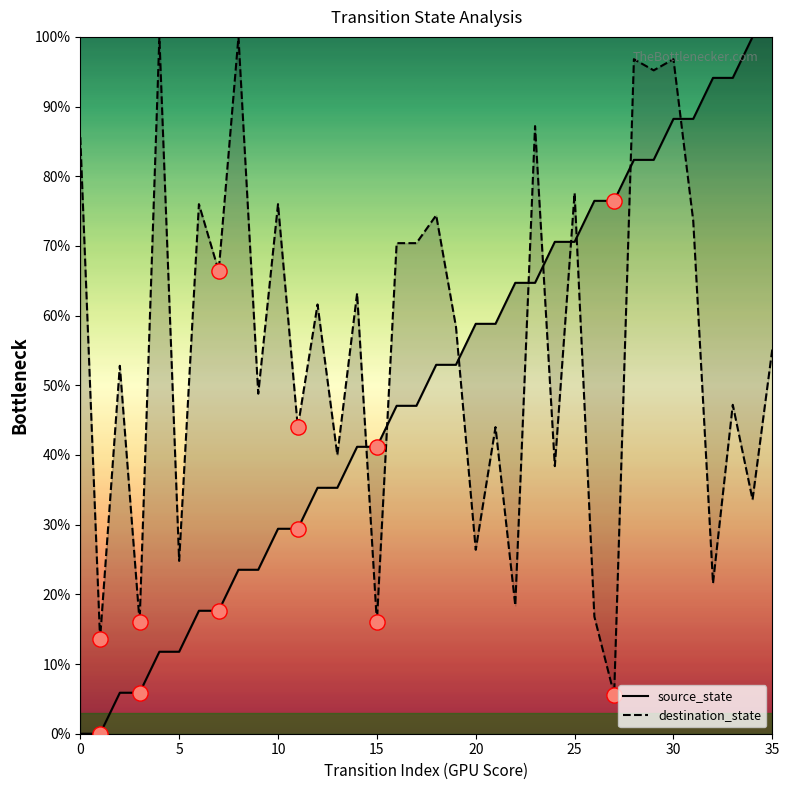

Which series reaches the maximum Y coordinate?

source_state